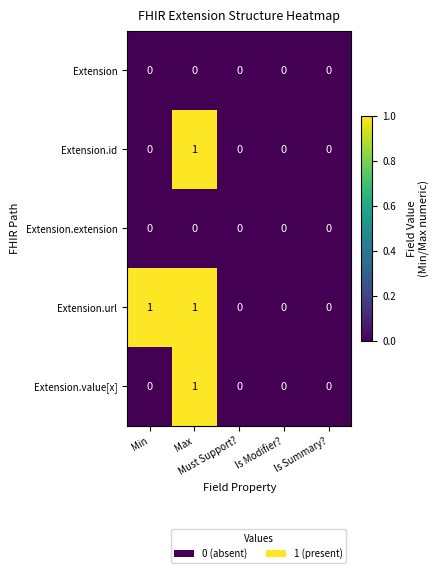

Which series has the largest total across all categories?

Extension.url